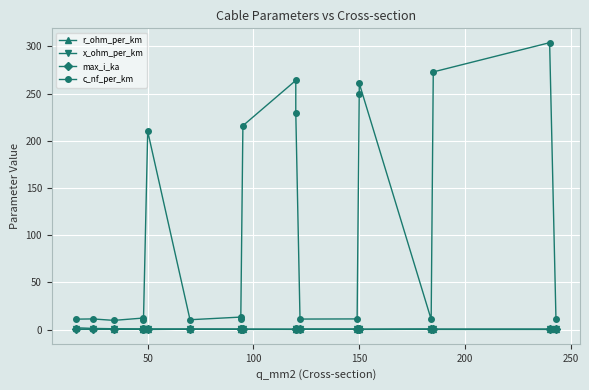

Is the value of c_nf_per_km at 16 greater than the value of max_i_ka at 14?

Yes